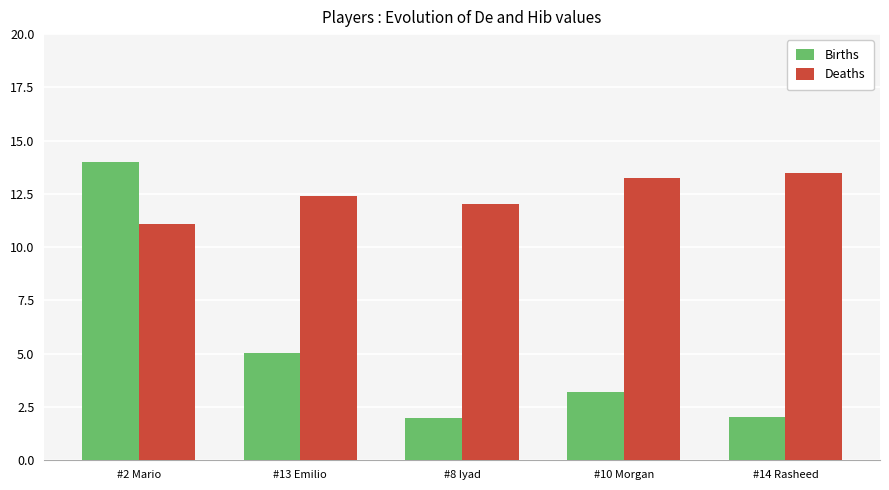

How many data points does each series have?

5